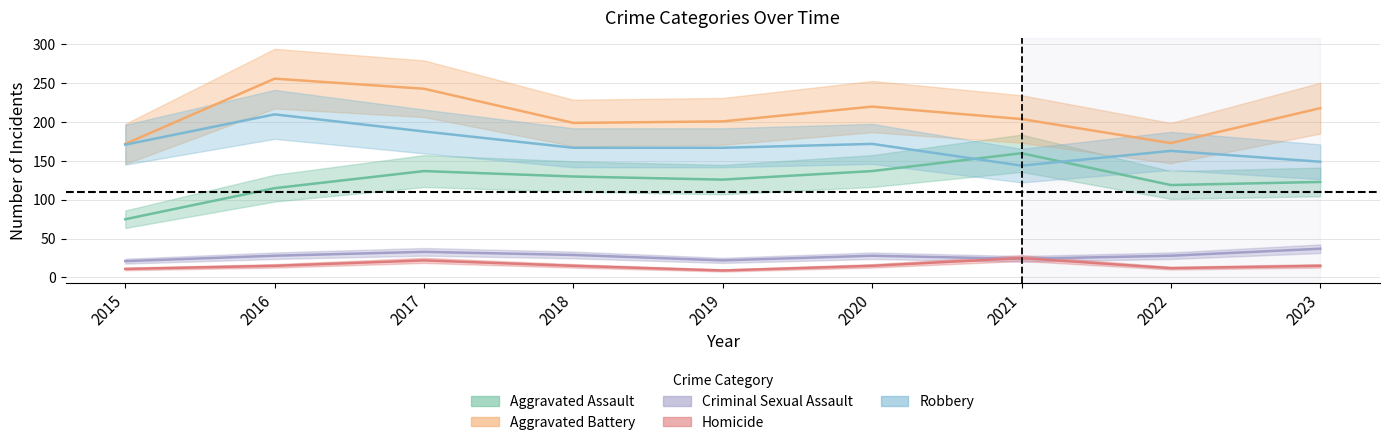

True or false: Aggravated Assault has a value of 160 at 2021.

True